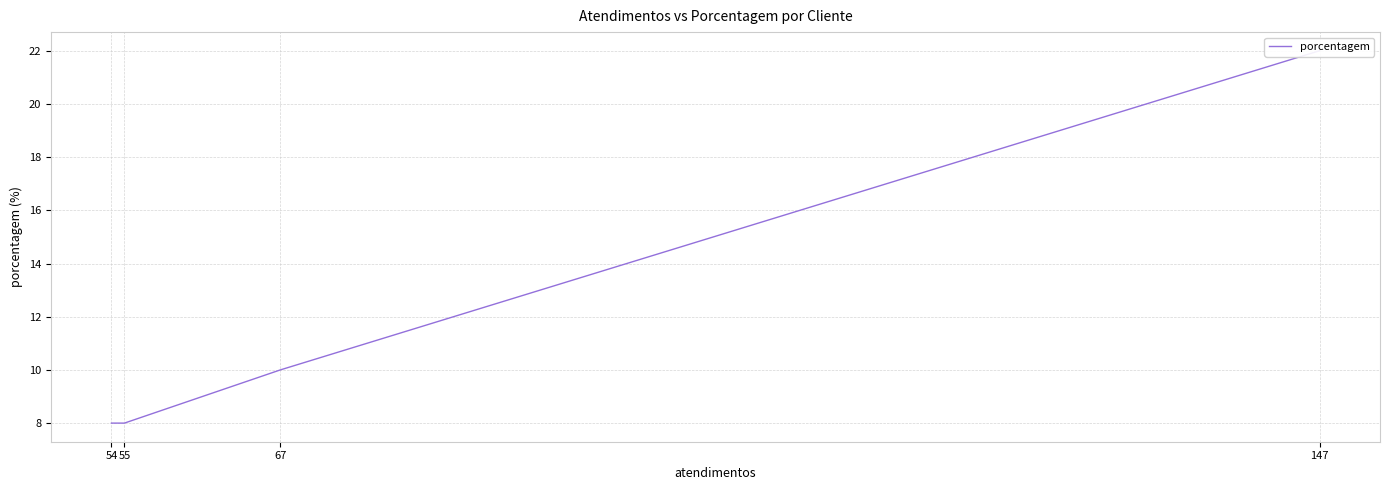

True or false: there are more than 0 points higher than both neighbors.

False